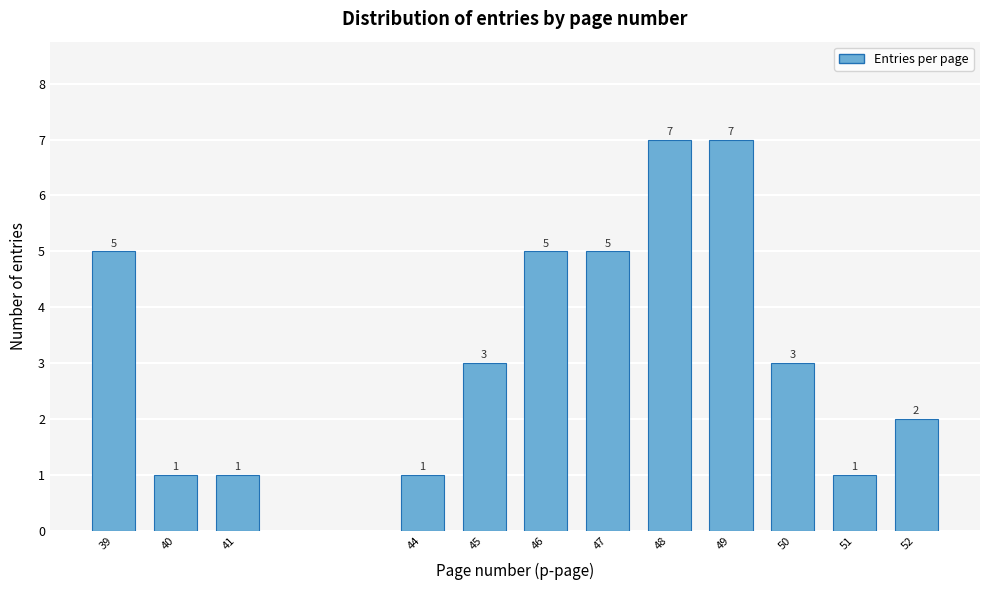

Reading left to right, extract all data points from this chart.

5	1	1	1	3	5	5	7	7	3	1	2